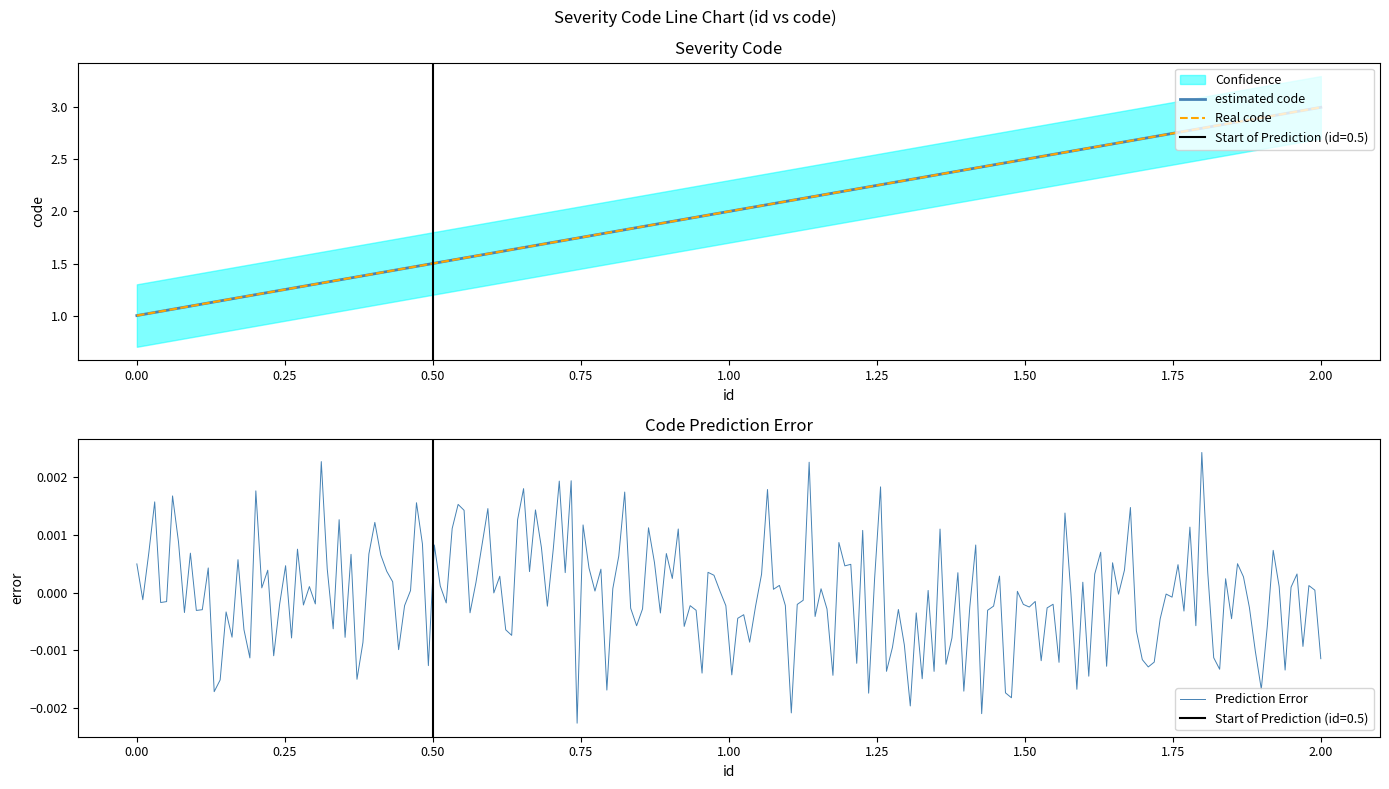

What is the change in value from 0 to 1?

+1